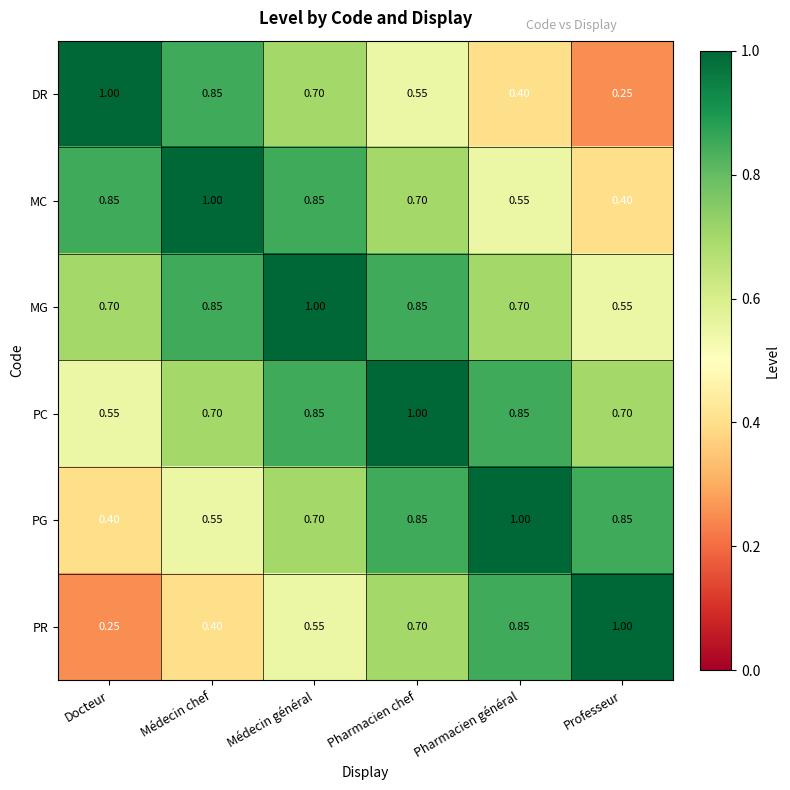

Rank the categories by DR value from lowest to highest.

Professeur, Pharmacien général, Pharmacien chef, Médecin général, Médecin chef, Docteur